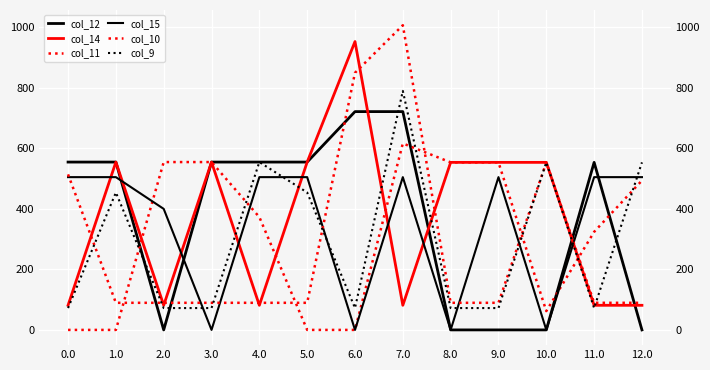

How many times do col_14 and col_10 cross each other?

8